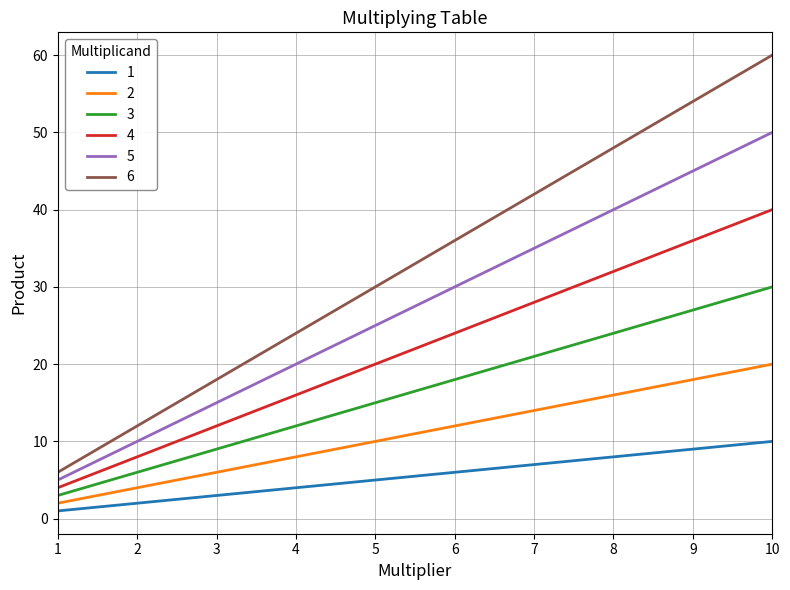

Reading left to right, what are all the values shown in this chart?

1: 1	2	3	4	5	6	7	8	9	10
2: 2	4	6	8	10	12	14	16	18	20
3: 3	6	9	12	15	18	21	24	27	30
4: 4	8	12	16	20	24	28	32	36	40
5: 5	10	15	20	25	30	35	40	45	50
6: 6	12	18	24	30	36	42	48	54	60